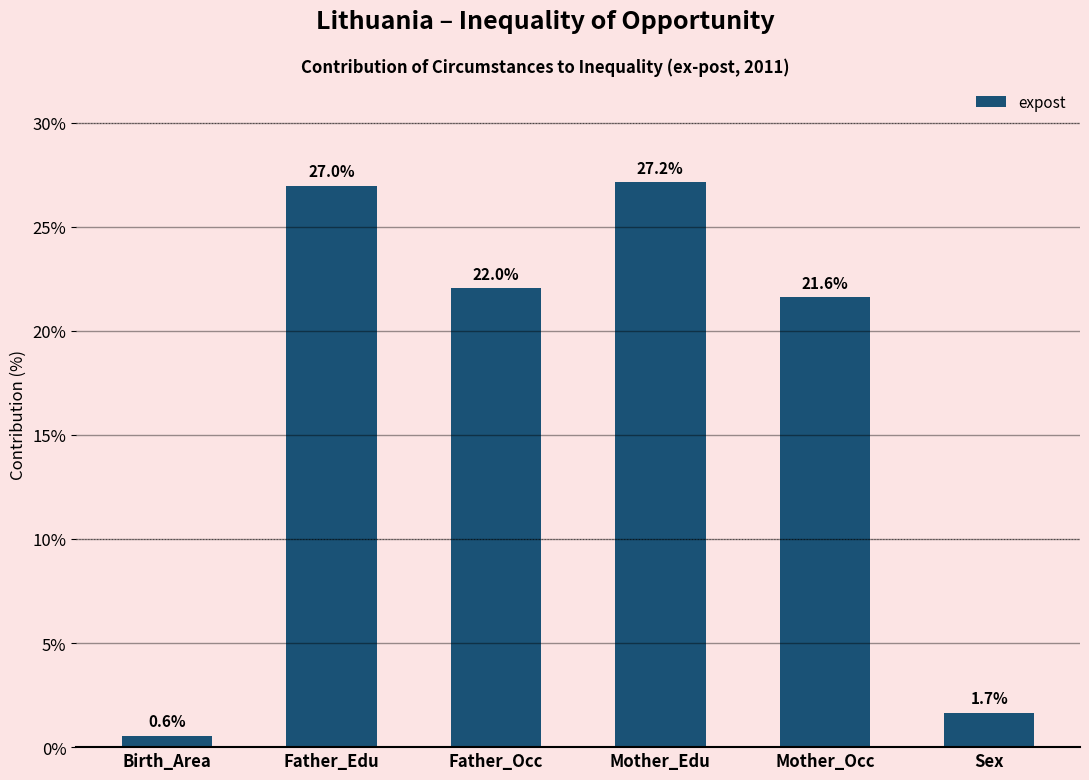

Count the number of values greater than 22.

3